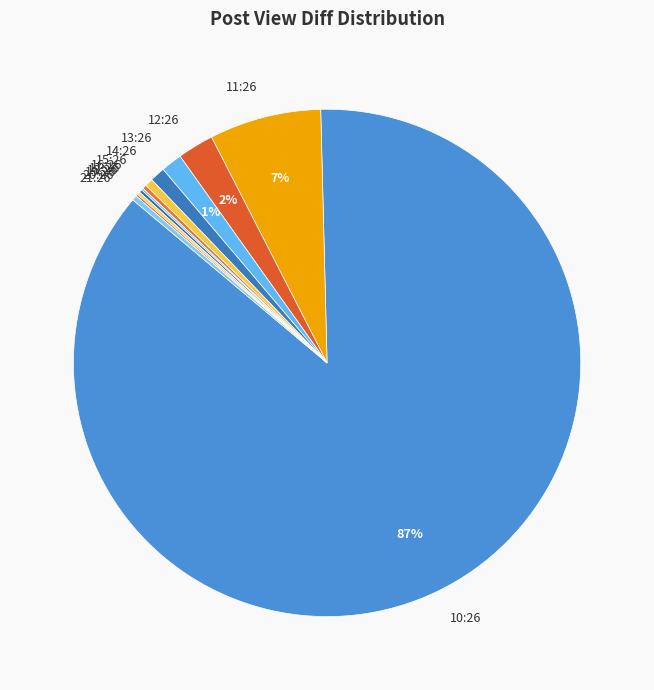

Is it true that 10:26 is 81% of the pie?

False